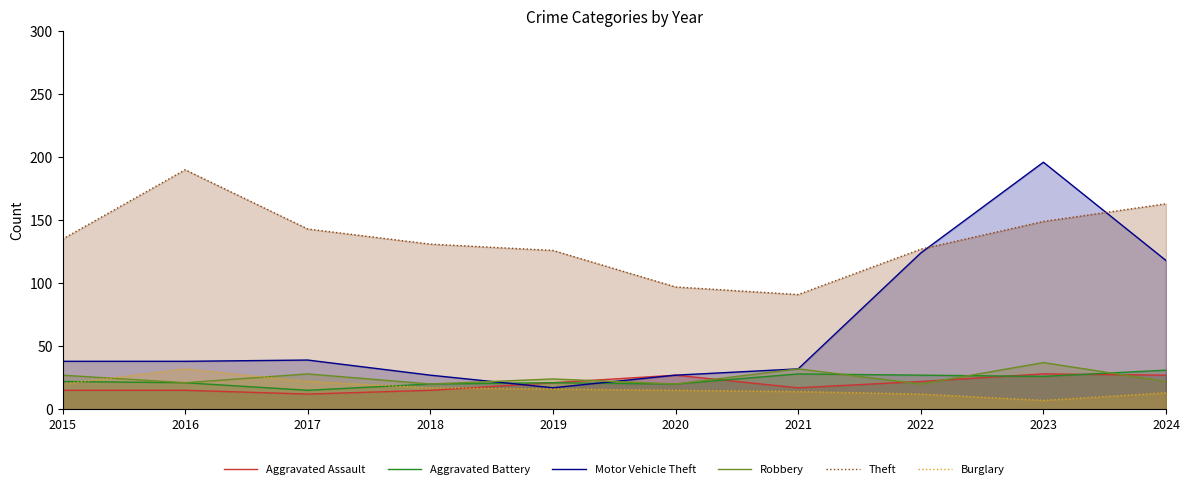

Count the number of data series in this chart.

6